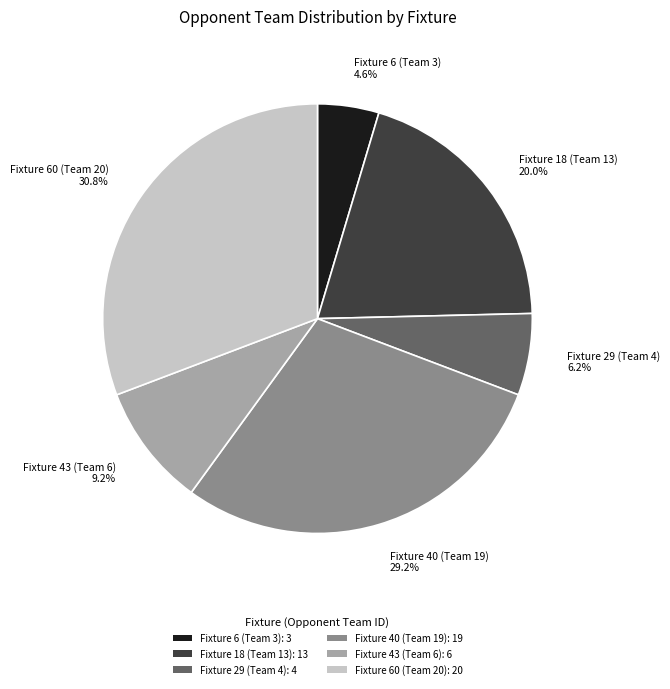

Is it true that Fixture 6 (Team 3) is 13% of the pie?

False